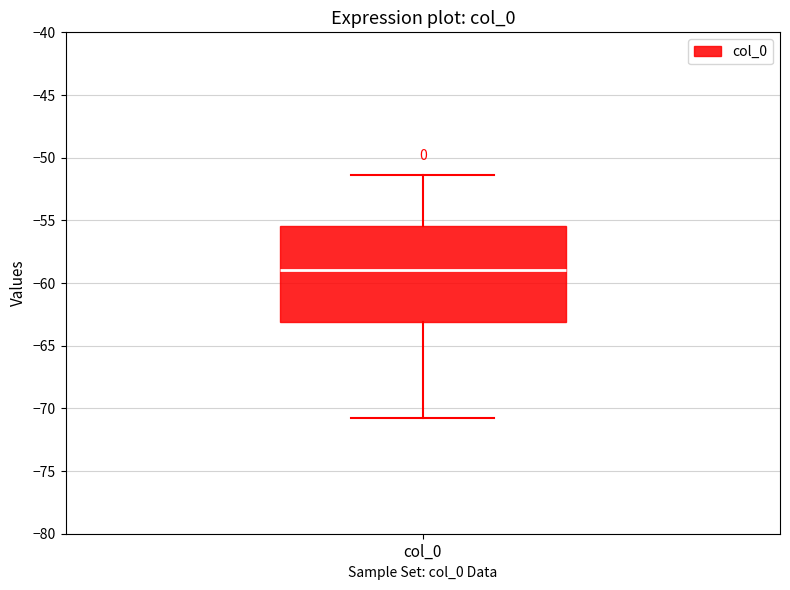

Where is the upper edge of the box for col_0 on the y-axis? The values are not printed on the chart, so give them approximately, as read against the axis.

-55.5